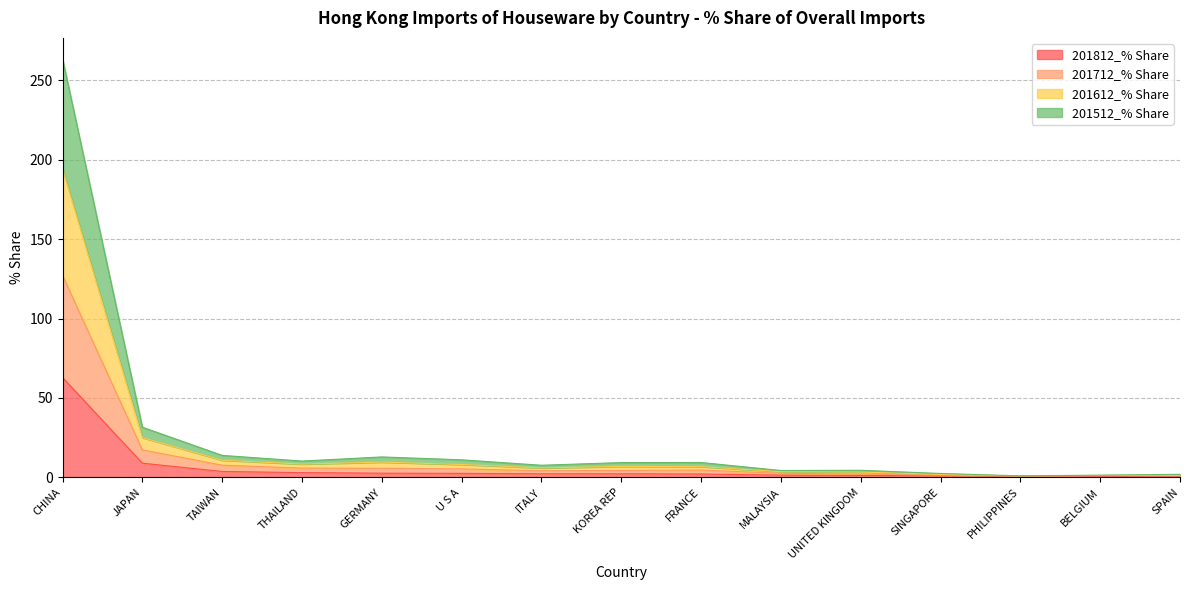

Which category has the highest value in the 201812_% Share series?

CHINA